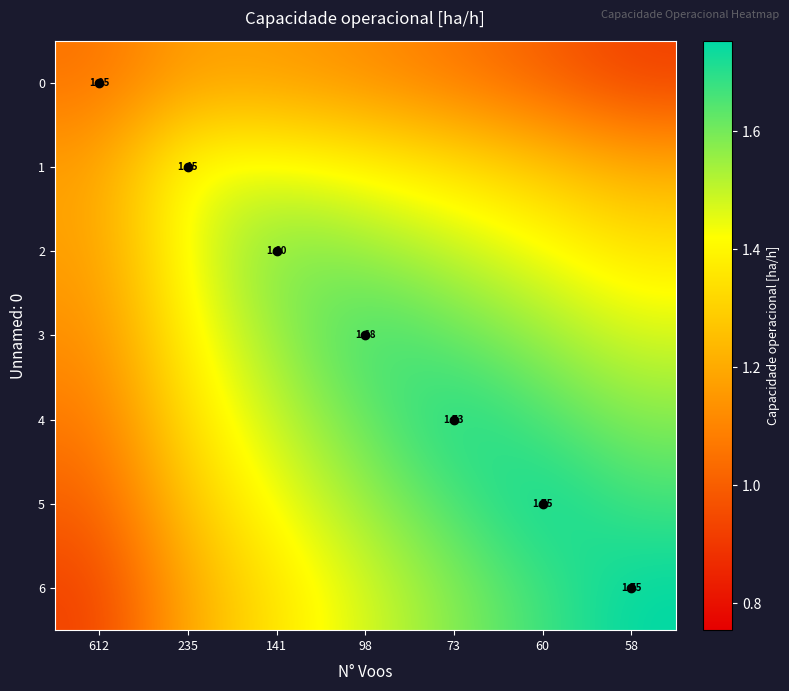

What is the difference between the second highest and minimum values in the 2 series?

0.4